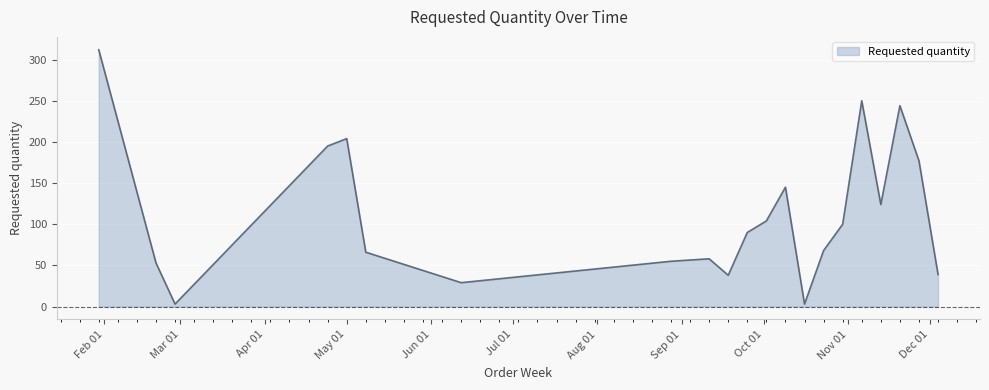

What is the difference between the maximum and minimum values?

309